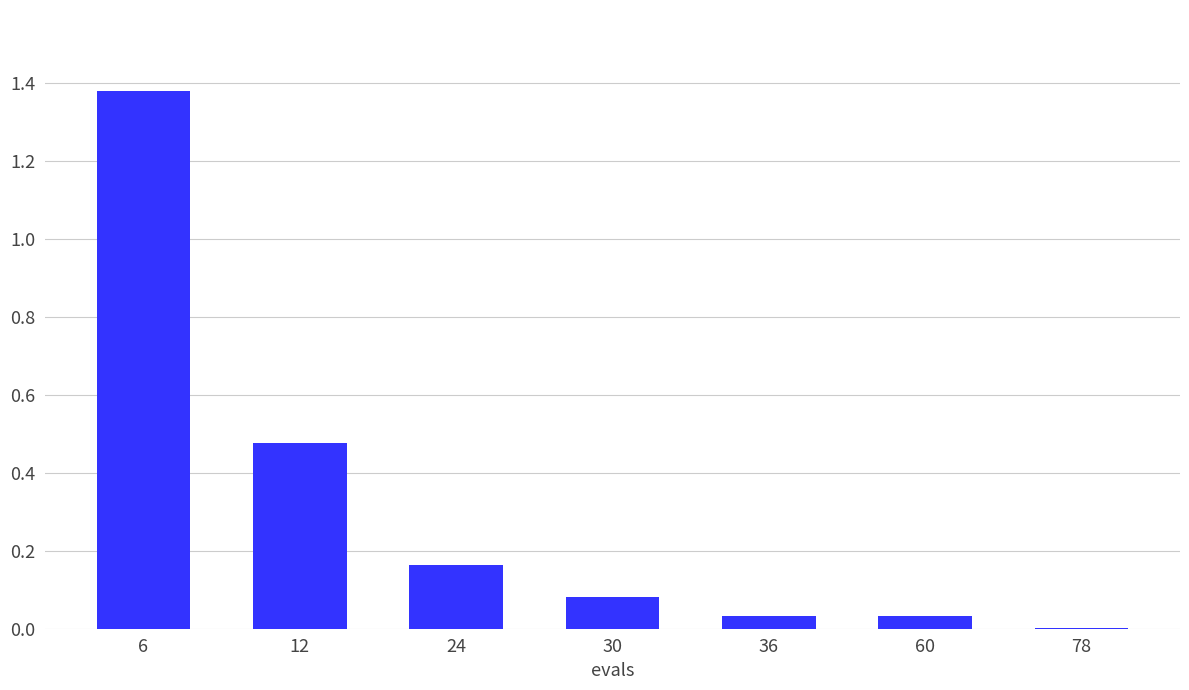

The value at 60 is 0.0. True or false?

True